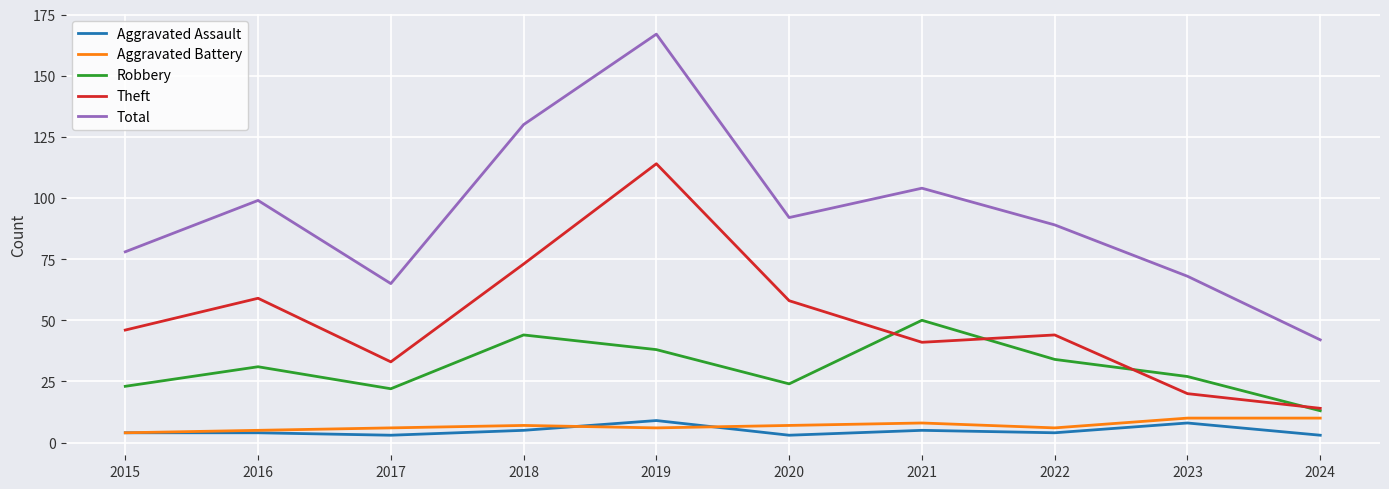

Count the number of data series in this chart.

5